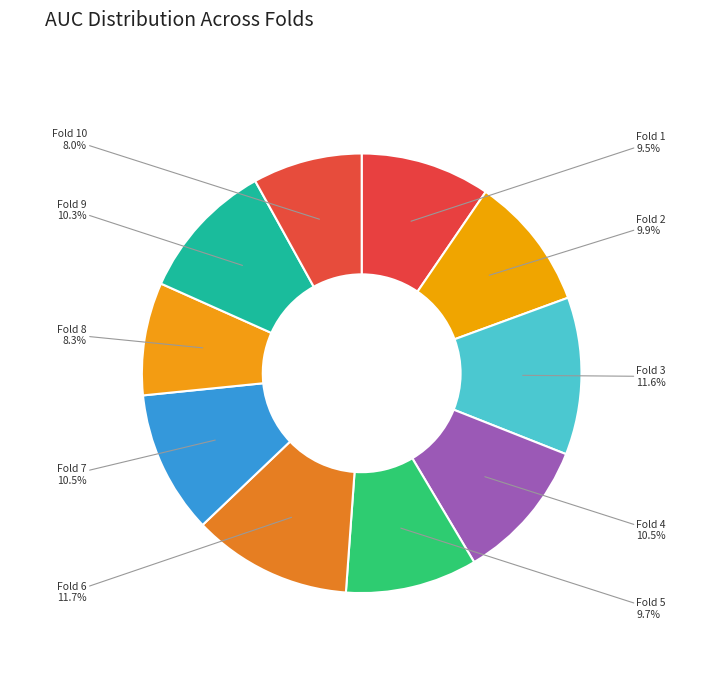

Is there a majority slice in this chart?

No